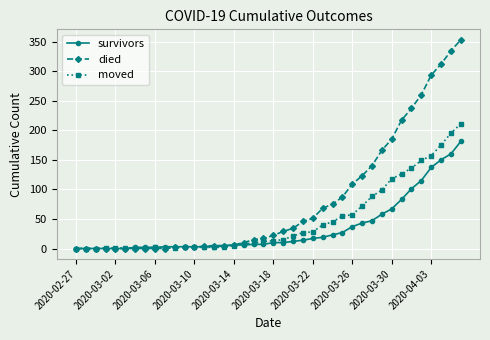

What is the maximum value shown in the chart?

353